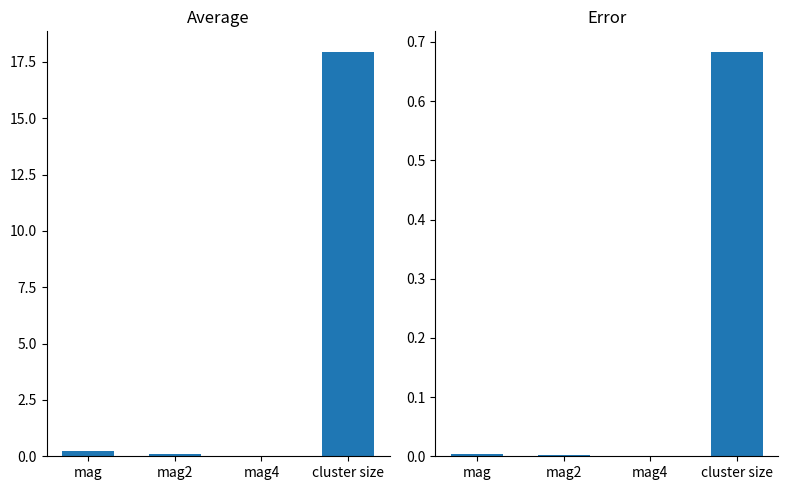

What is the difference between the maximum and minimum values in the error series?

0.7